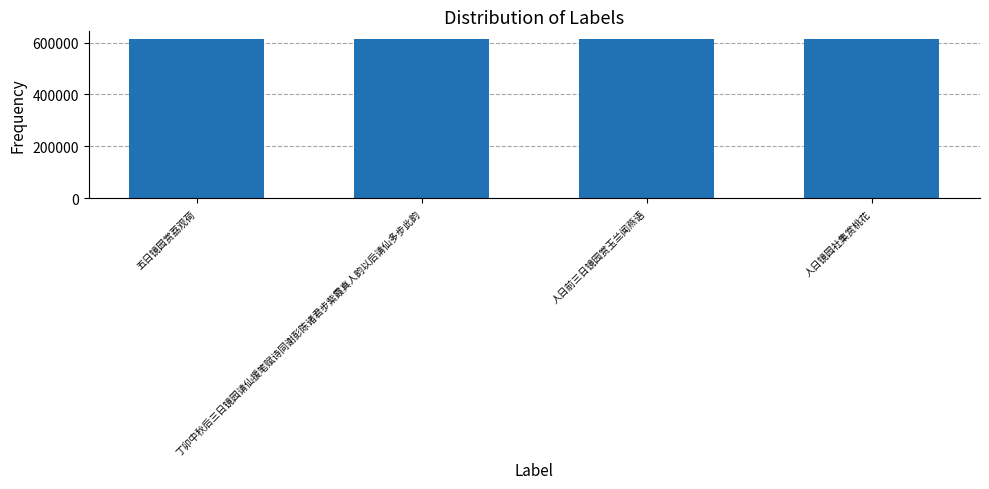

Are the bars grouped side by side (vs. stacked)?

No